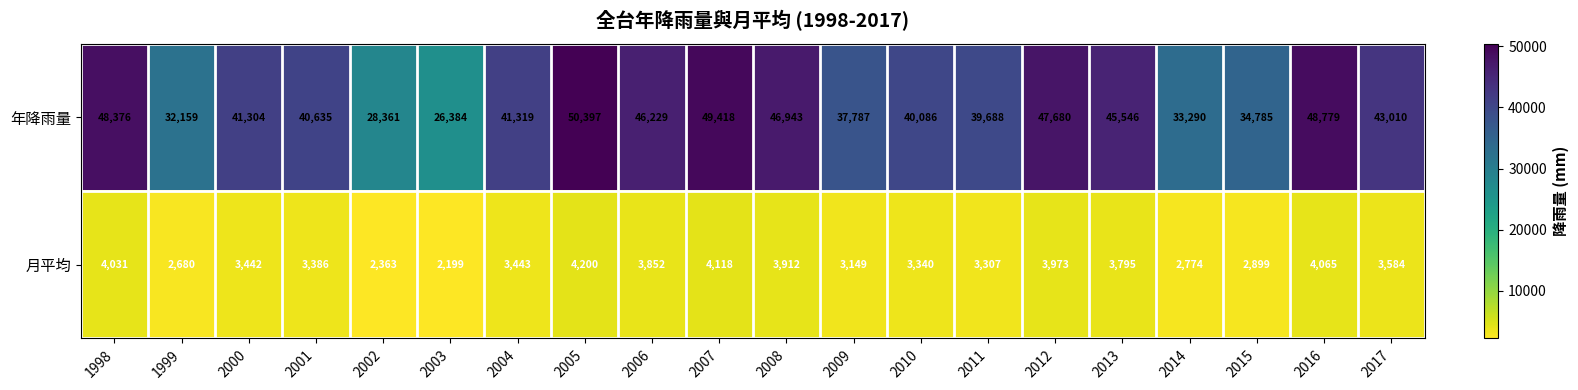

What is the spread (max minus min) of values at 2000?

37862